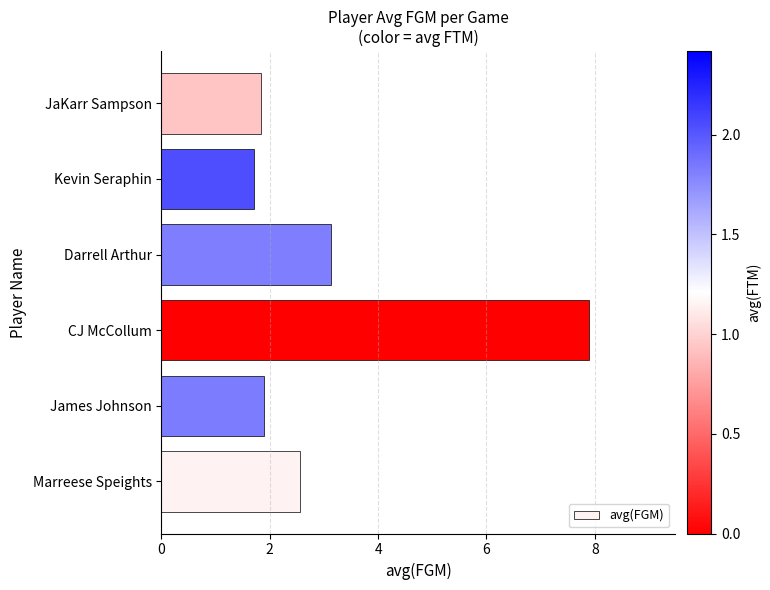

How many distinct data groups are displayed?

1